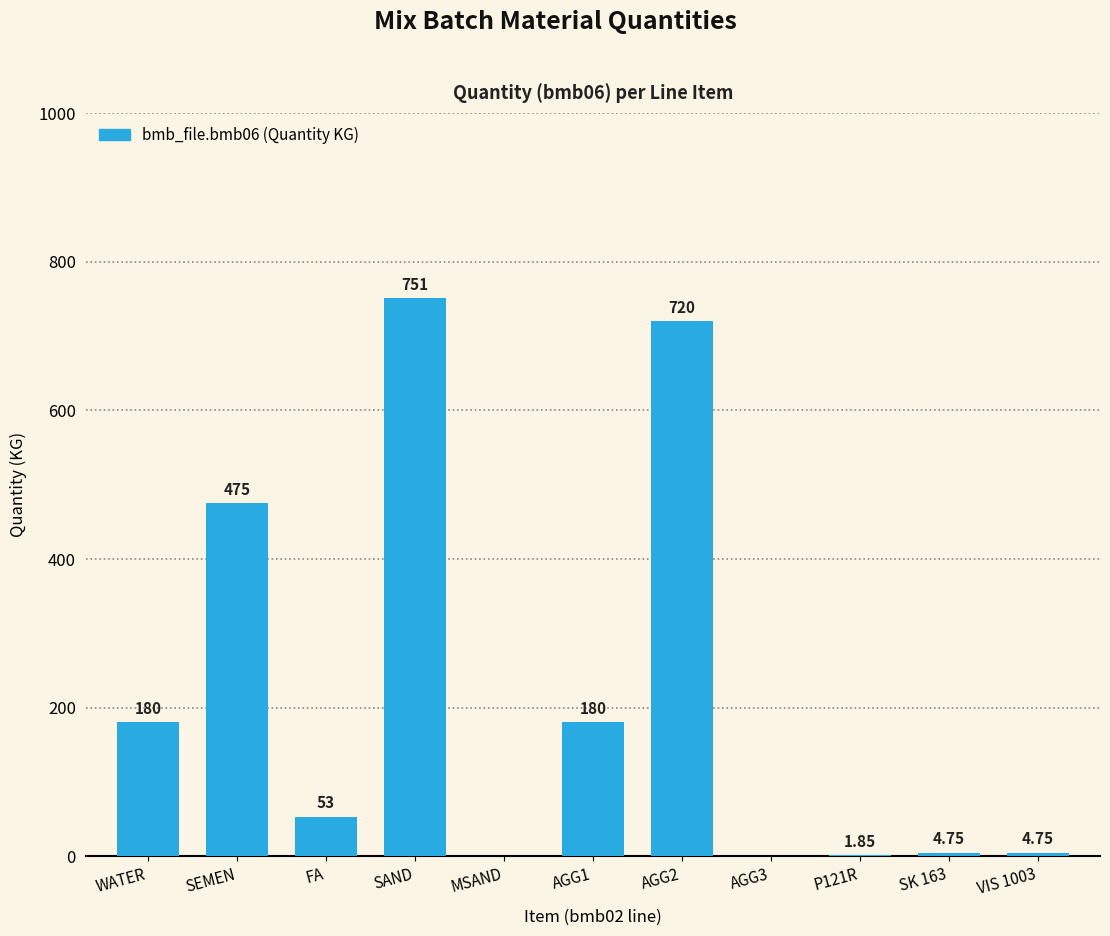

At which category does the chart reach its peak across all series?

SAND